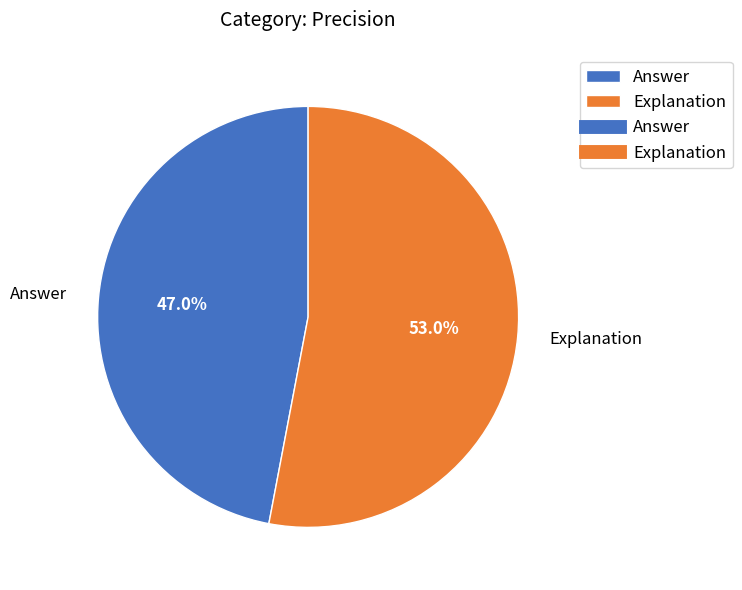

Is Explanation the majority of the pie?

Yes